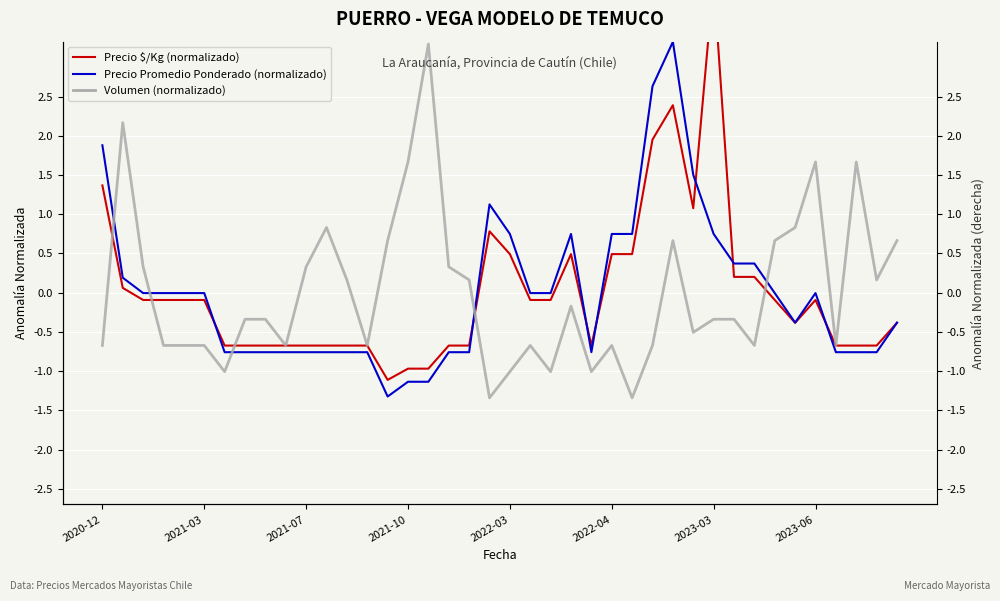

How many values in Precio $/Kg (normalizado) are below zero?

27